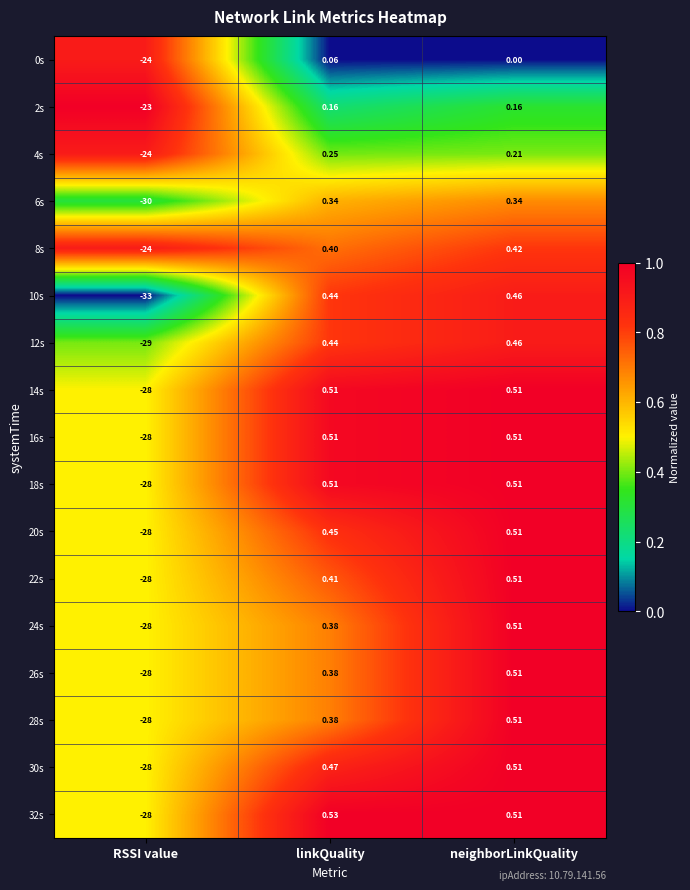

At which label is 28s closest to -13?

linkQuality